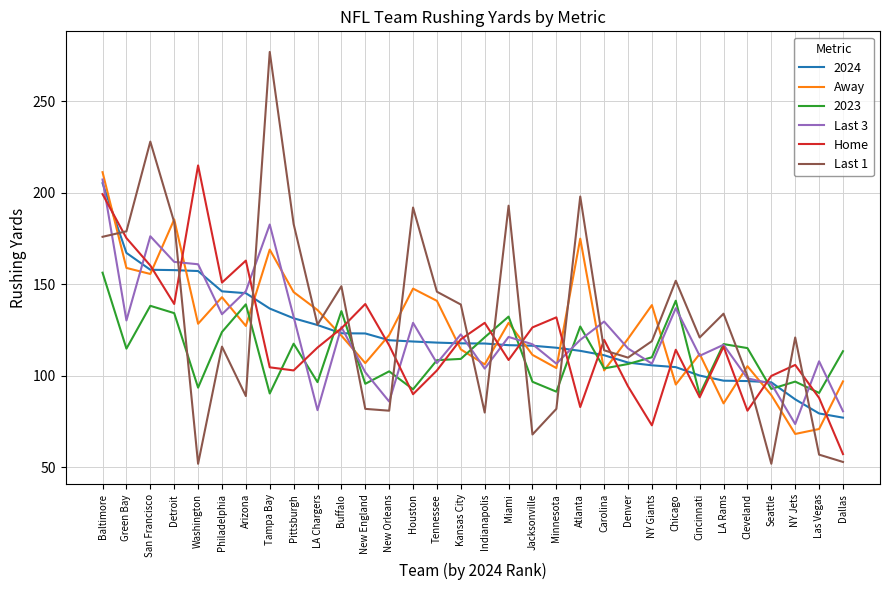

What is the difference between the maximum and second lowest values in the Last 1 series?

225.0